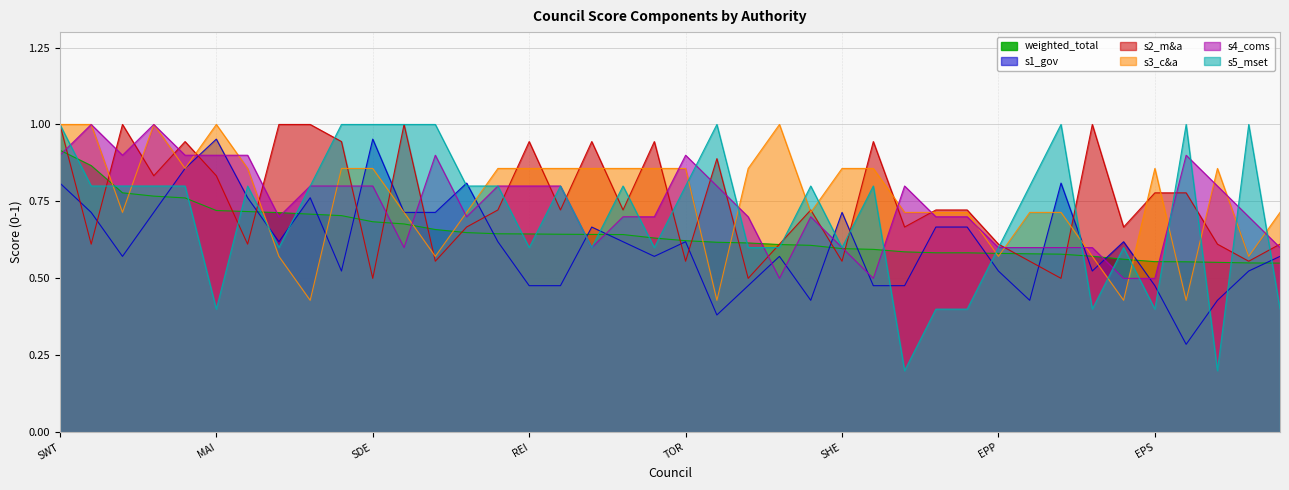

What is the label of the 18th point from the left?

MOL